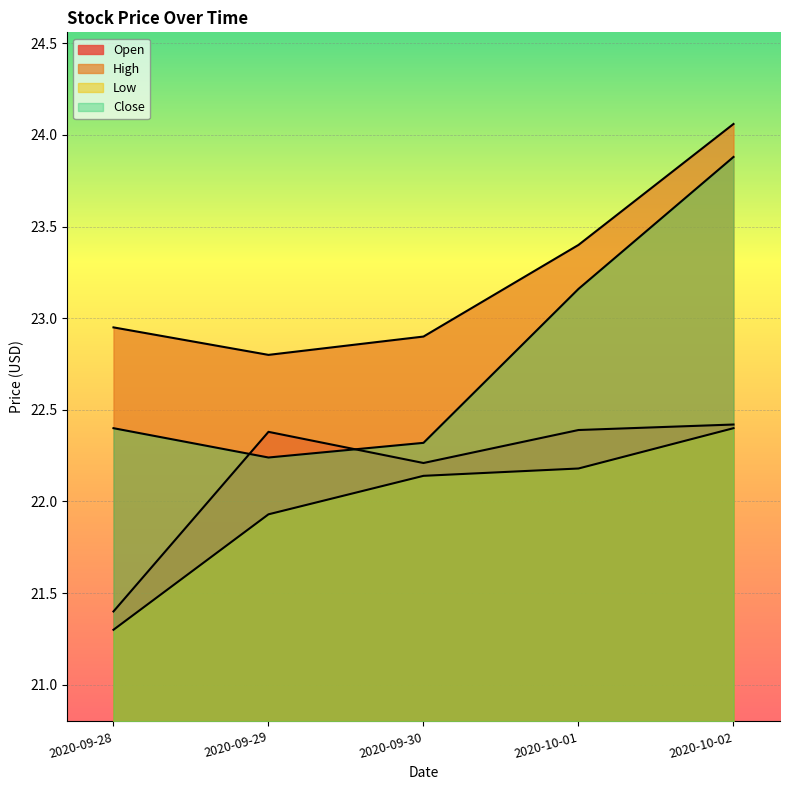

What is the label of the 5th point from the right?

2020-09-28